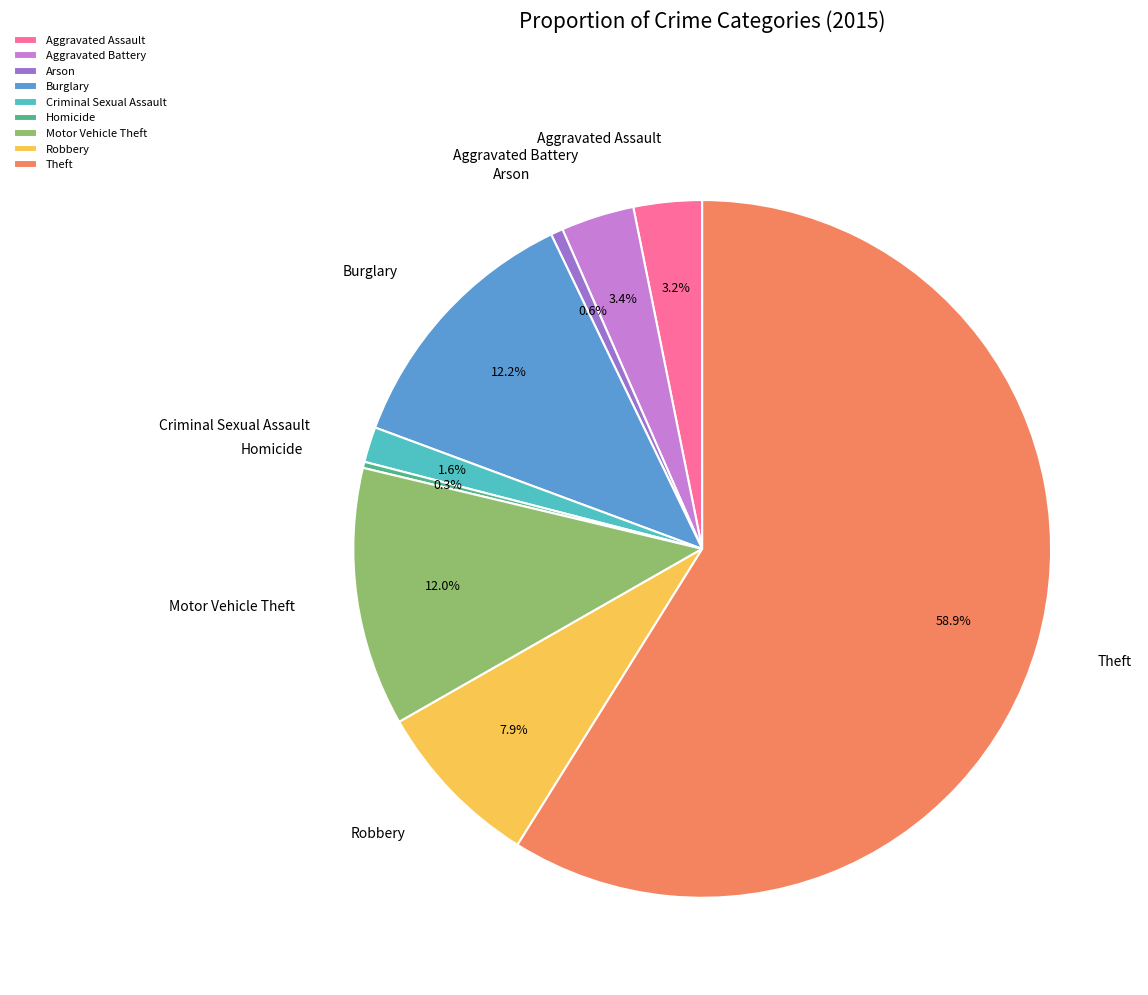

Is Theft the majority of the pie?

Yes